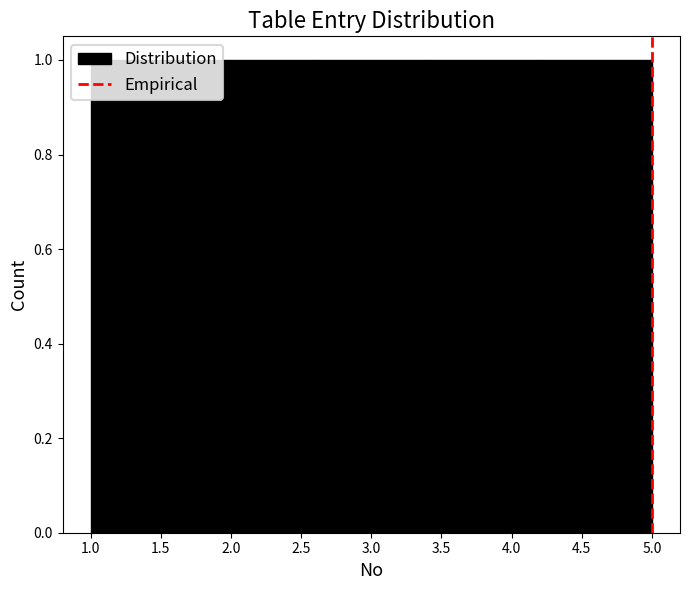

Reading left to right, list every bar in this chart as the range it spans on the x-axis followed by its height. The values are not printed on the chart, so give them approximately, as read against the axis.

1.0 to 1.8: 1
1.8 to 2.6: 1
2.6 to 3.4: 1
3.4 to 4.2: 1
4.2 to 5.0: 1